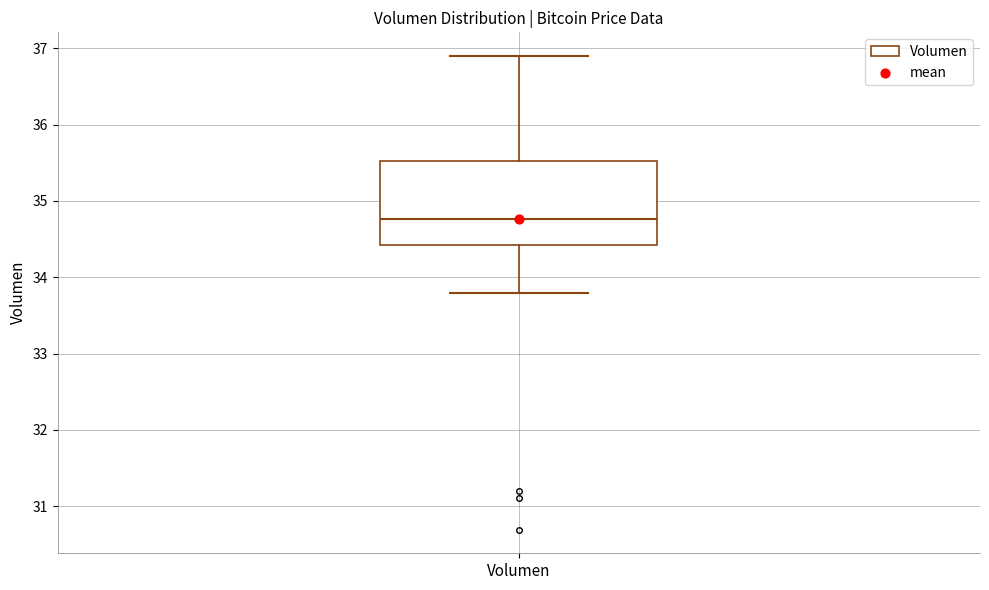

Transcribe this box plot: give where the median line is, the range the box spans, and where the two whiskers end, as read against the y-axis. The values are not printed on the chart, so give them approximately, as read against the axis.

median 34.8, box 34.4 to 35.5, whiskers 33.8 to 36.9